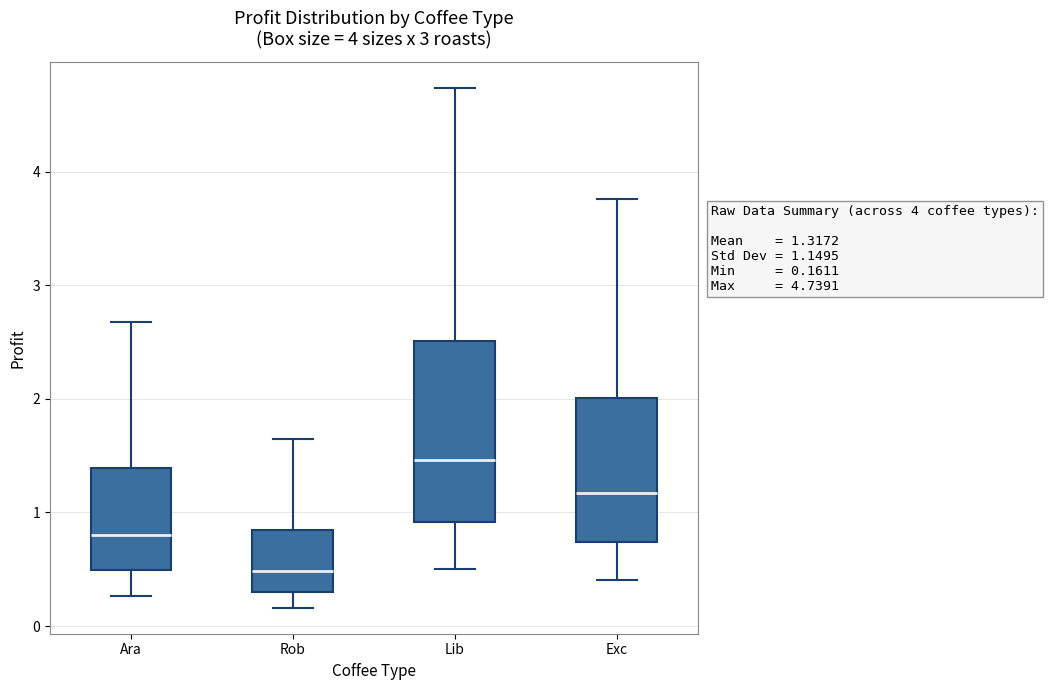

Which box's median line is the highest?

Lib